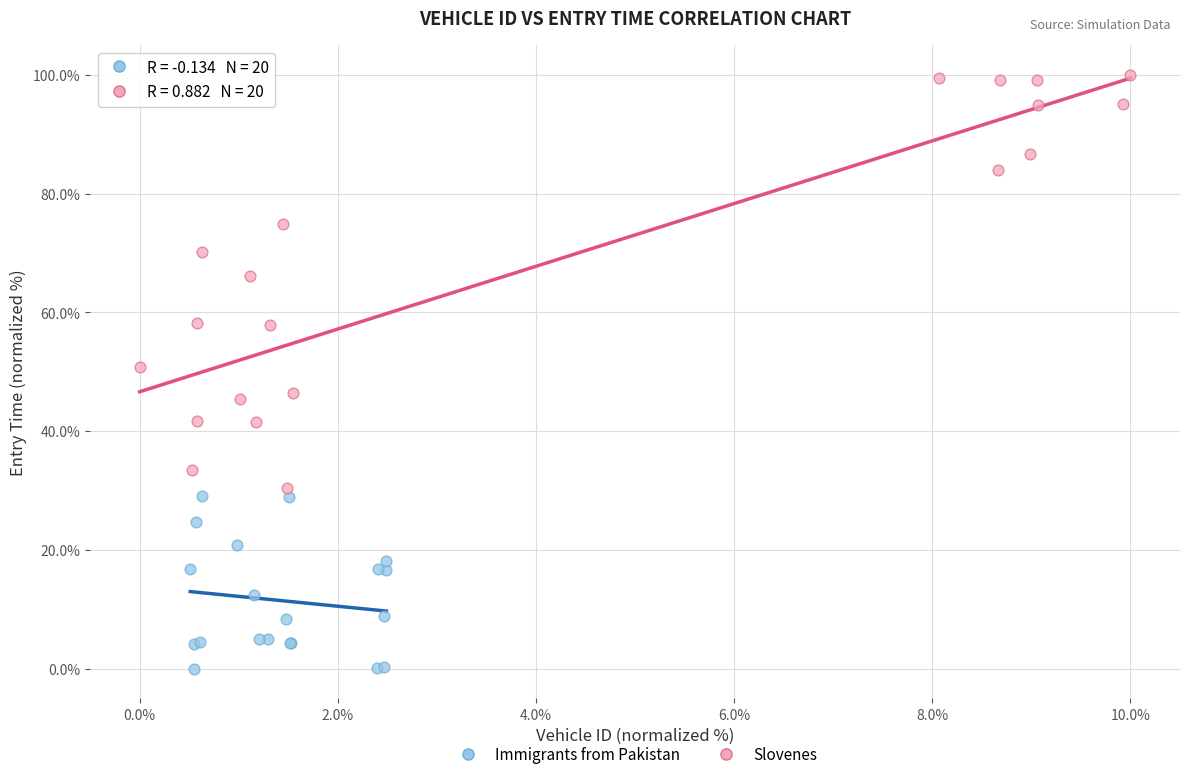

Which series has the widest spread of Y values?

Slovenes